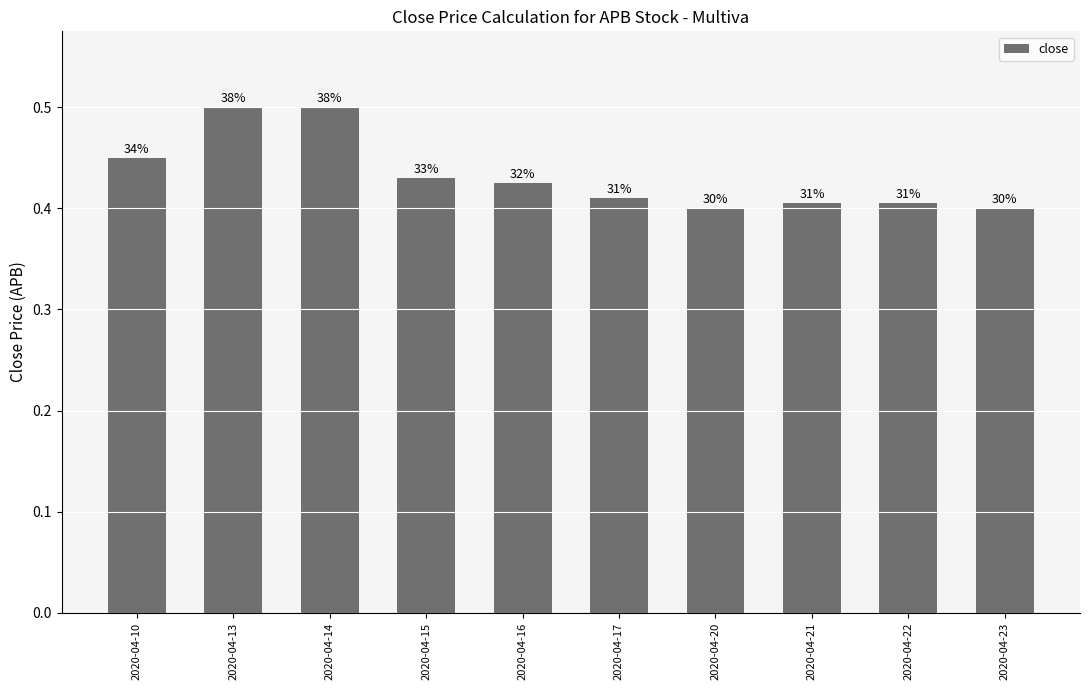

Does the chart contain any negative values?

No